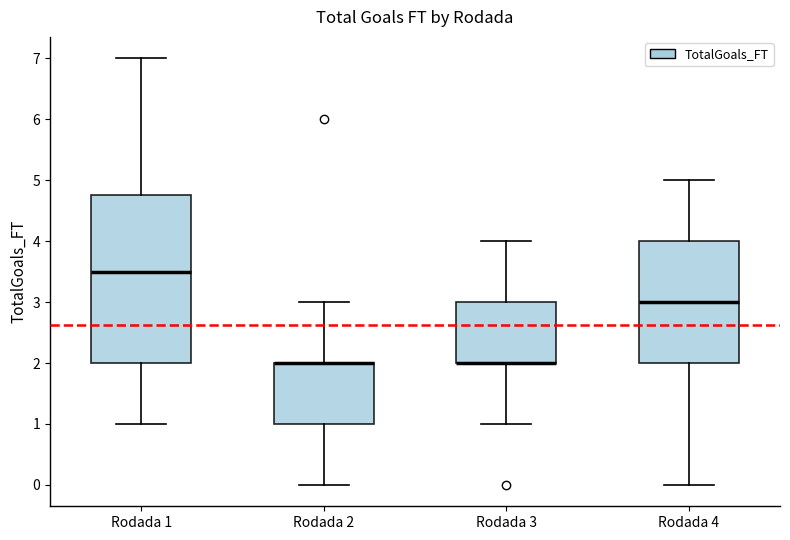

Which box is the tallest, from its lower edge to its upper edge?

Rodada 1